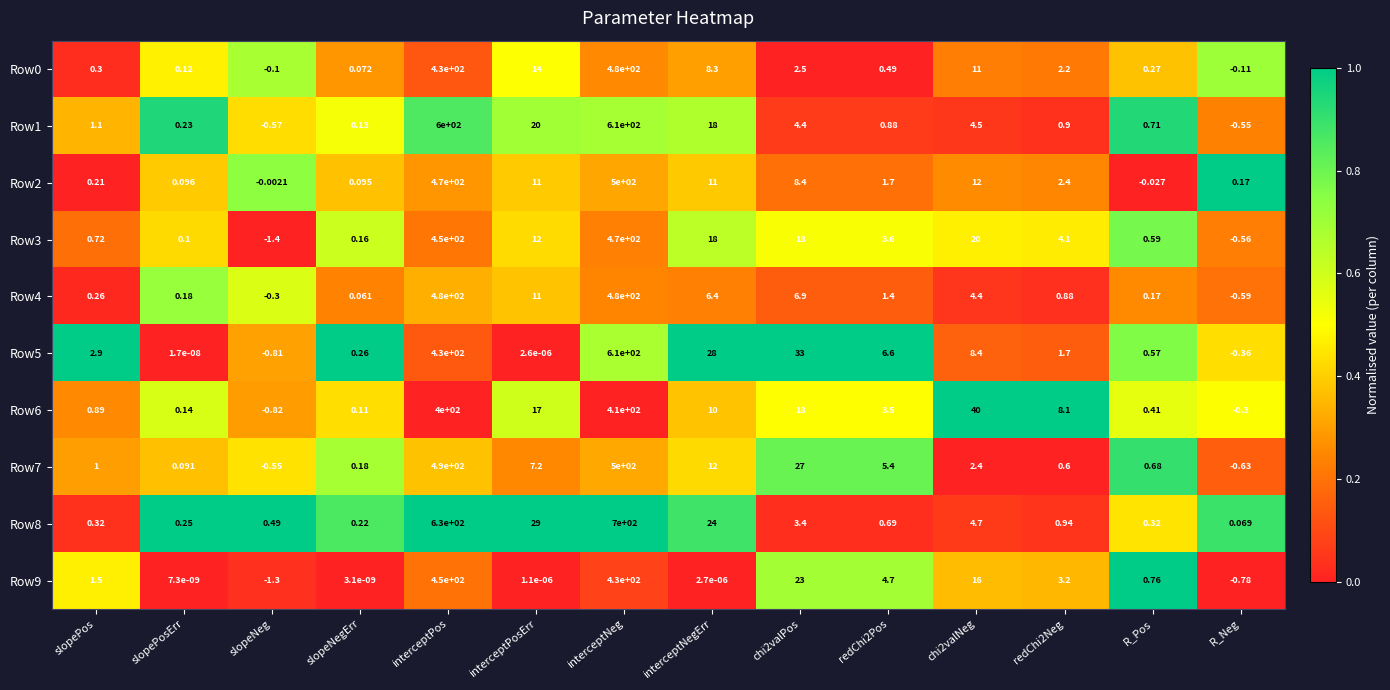

At which category does the chart reach its peak across all series?

interceptNeg